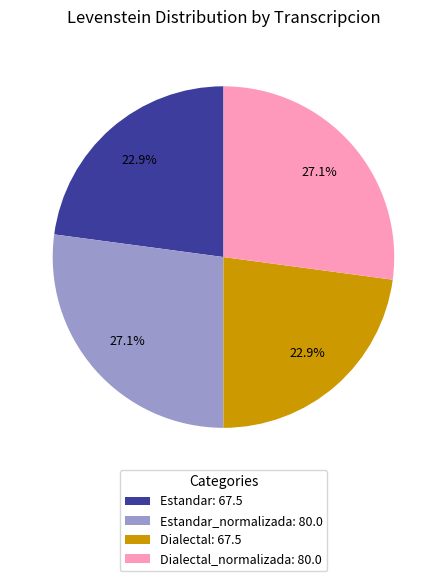

Does any single category account for the majority?

No